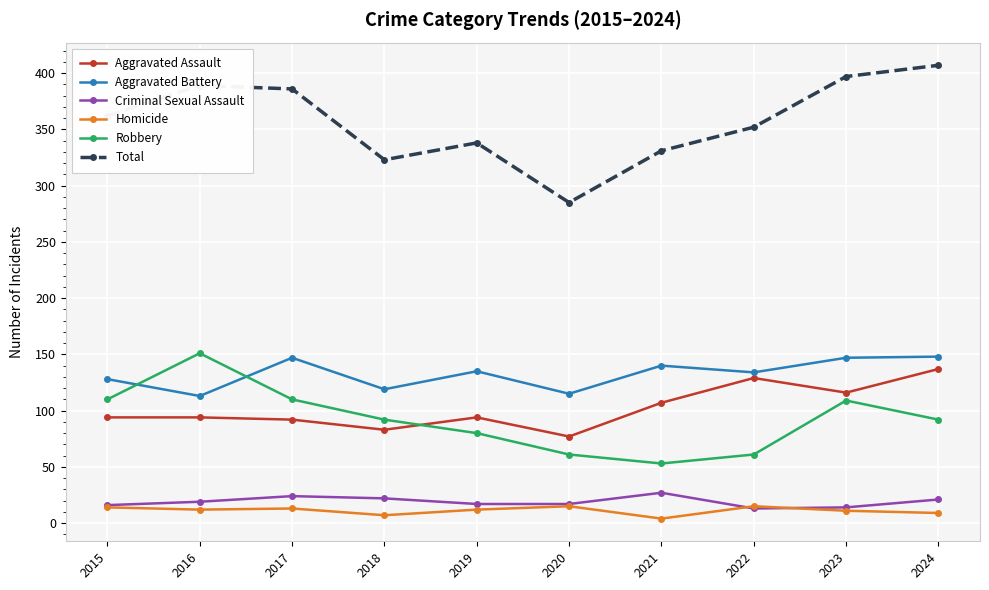

What is the total value across all series at 2017?

772